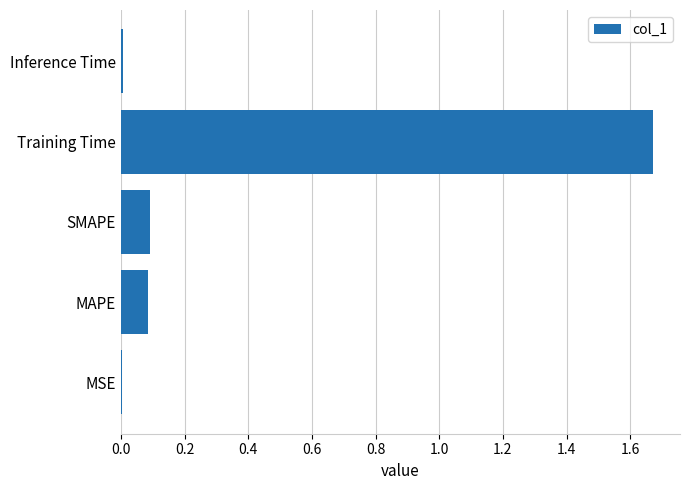

Between MSE and Training Time, which is larger?

Training Time